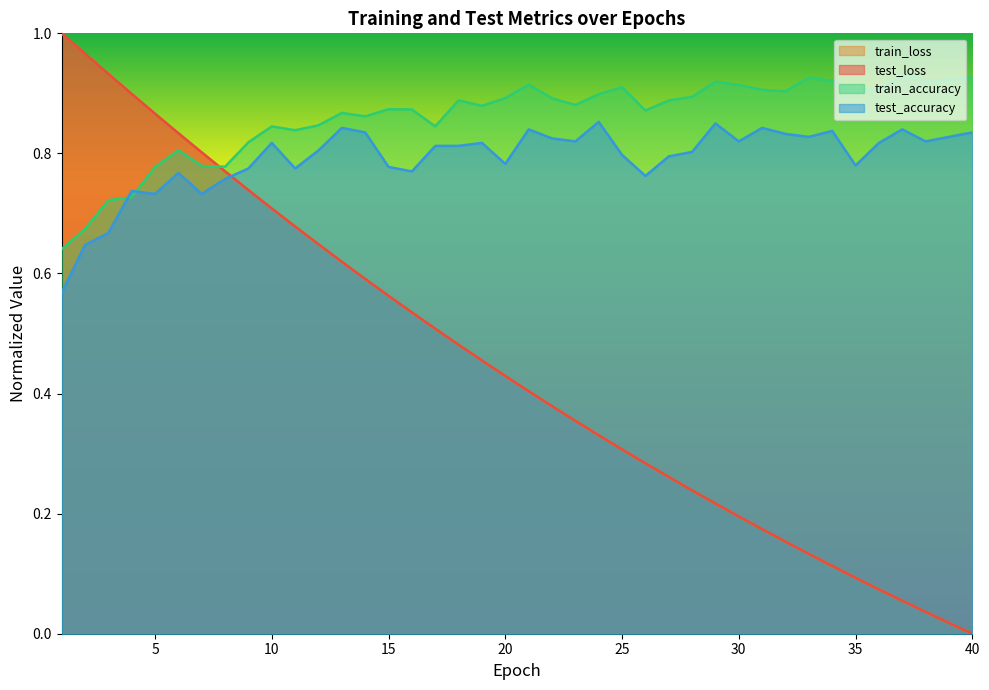

Where is test_loss nearest to the value 0?

40